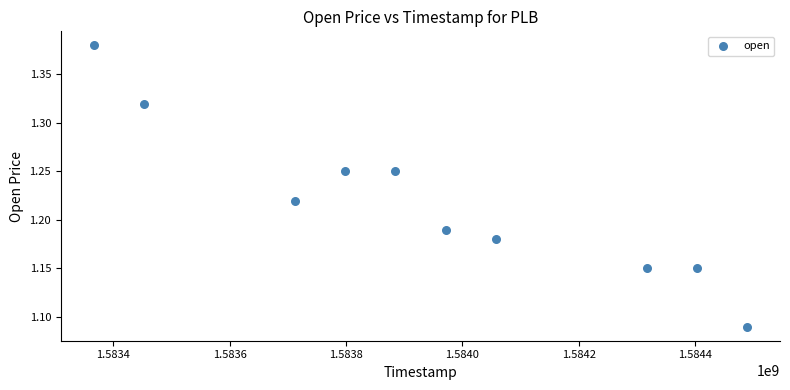

What is the average X value?

1583945280.0